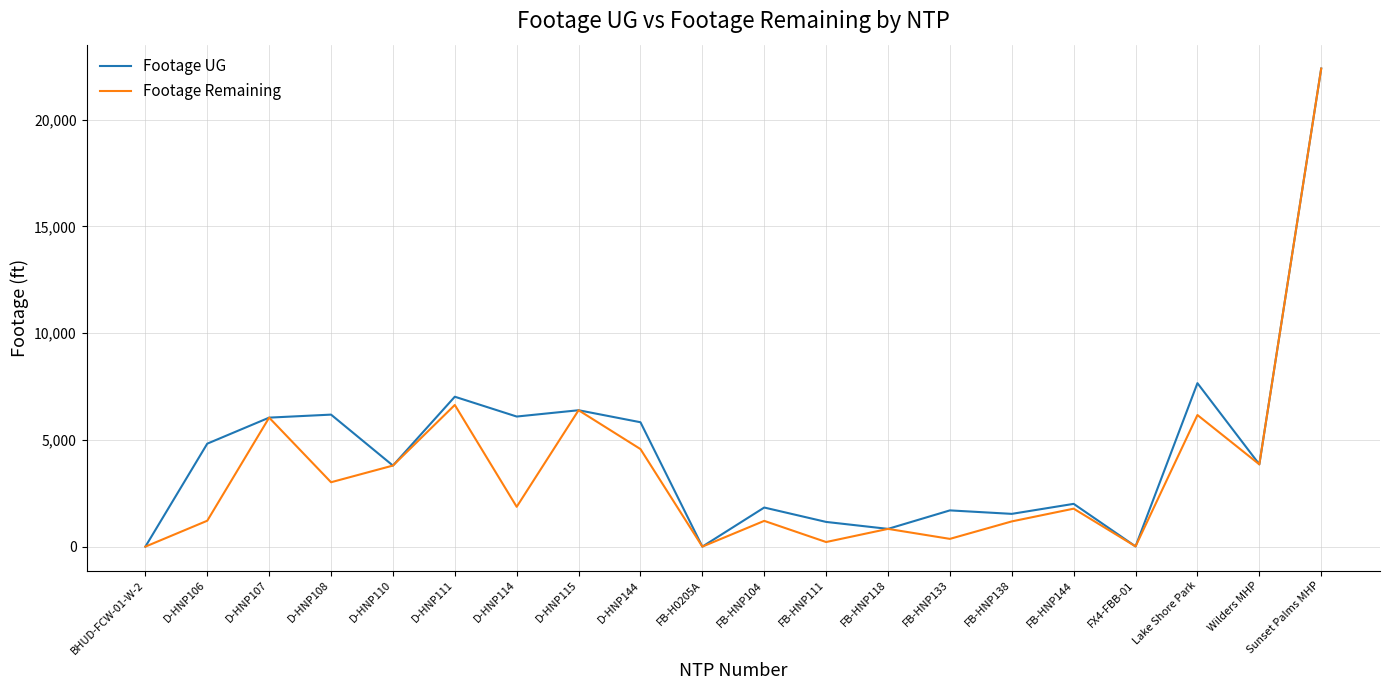

Is it true that Footage UG equals 1831 at FB-HNP104?

True